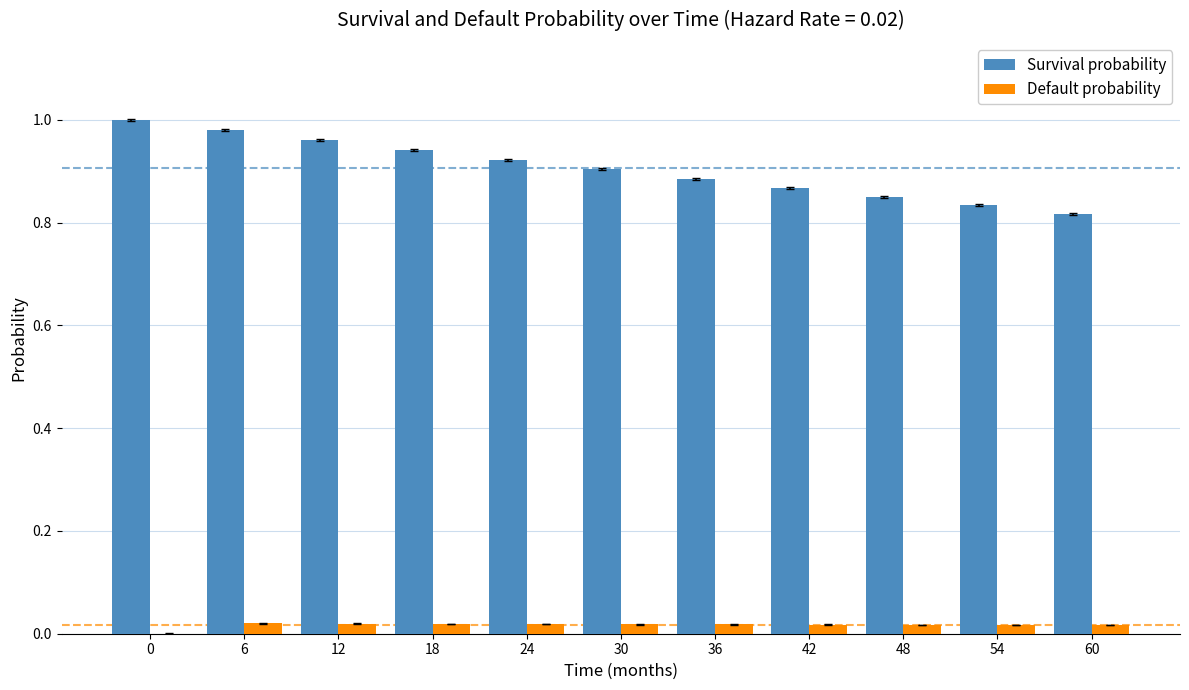

Between 12 and 54, which series saw the biggest shift?

Survival probability